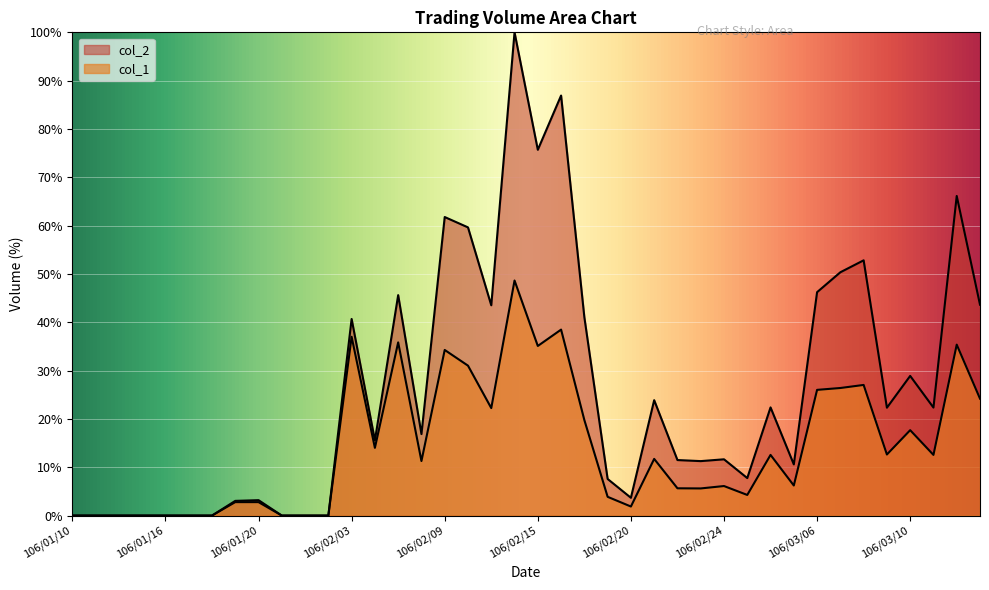

What are all the series names shown in the legend?

col_1, col_2